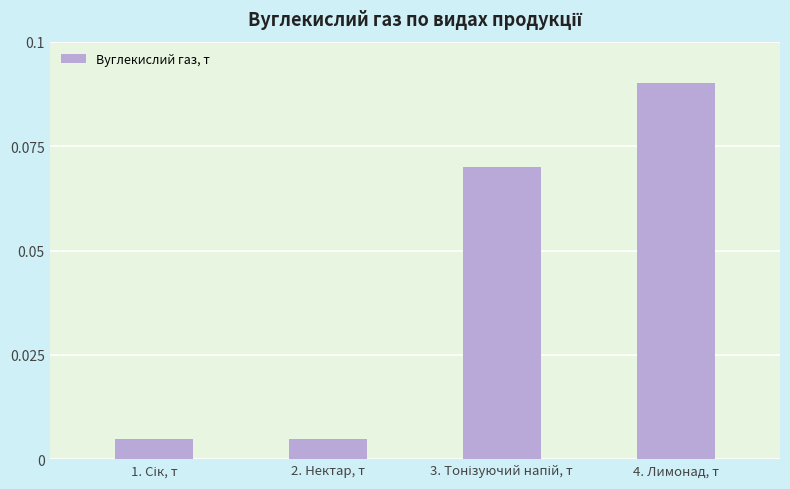

What is the label of the 3rd bar from the right?

2. Нектар, т